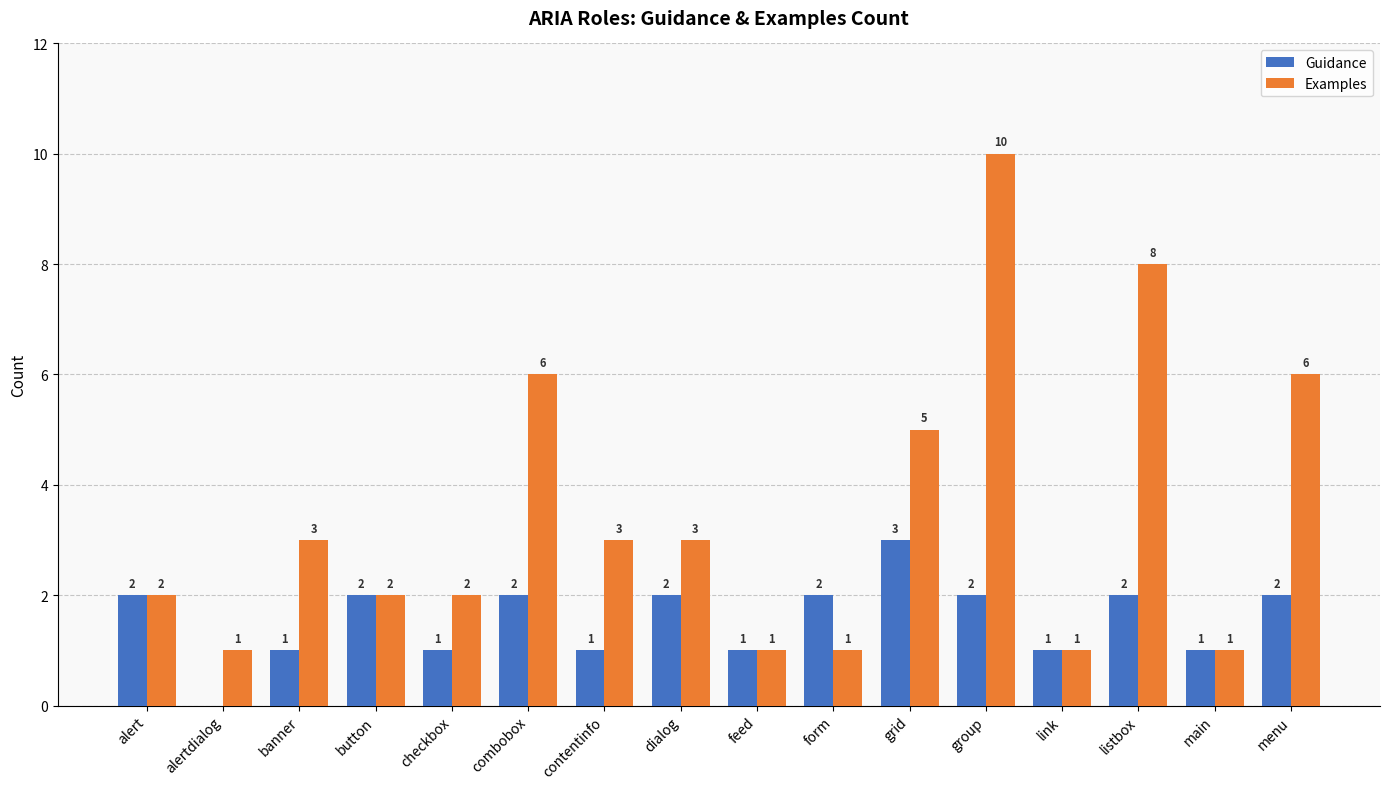

Between button and listbox, which series saw the biggest shift?

Examples